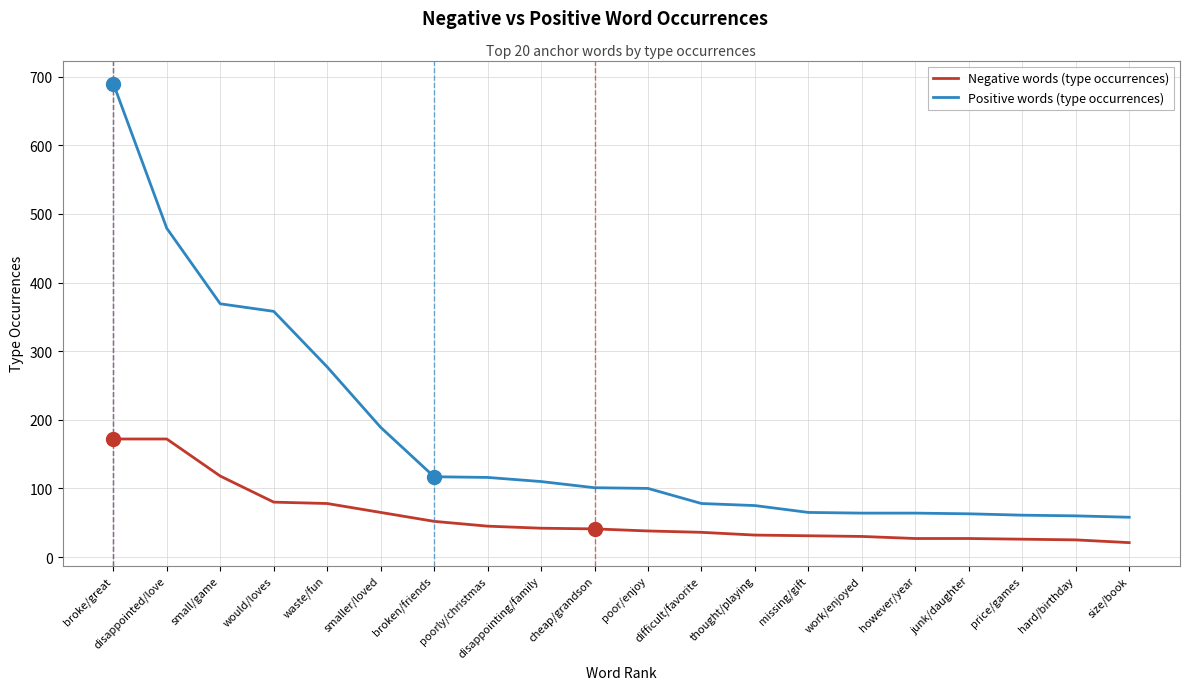

What is the minimum value shown in the chart?

21